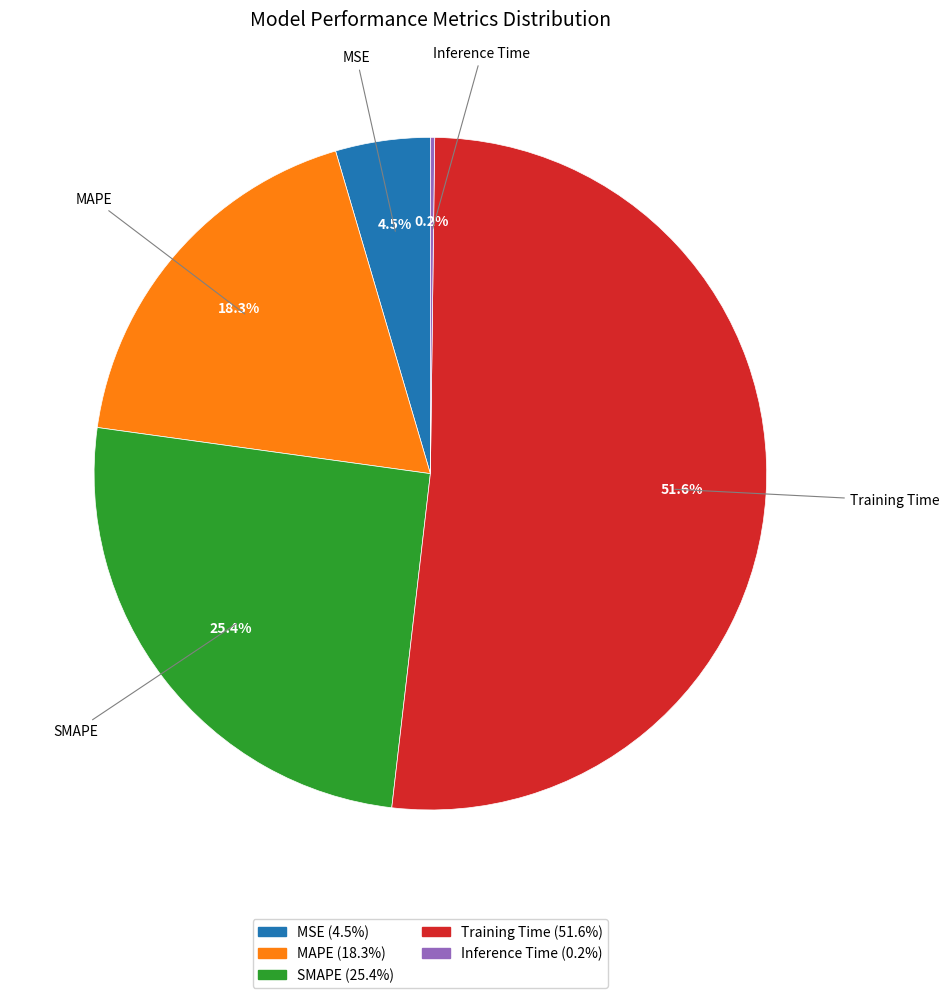

To the nearest percent, what is the combined percentage of MAPE and SMAPE?

44%